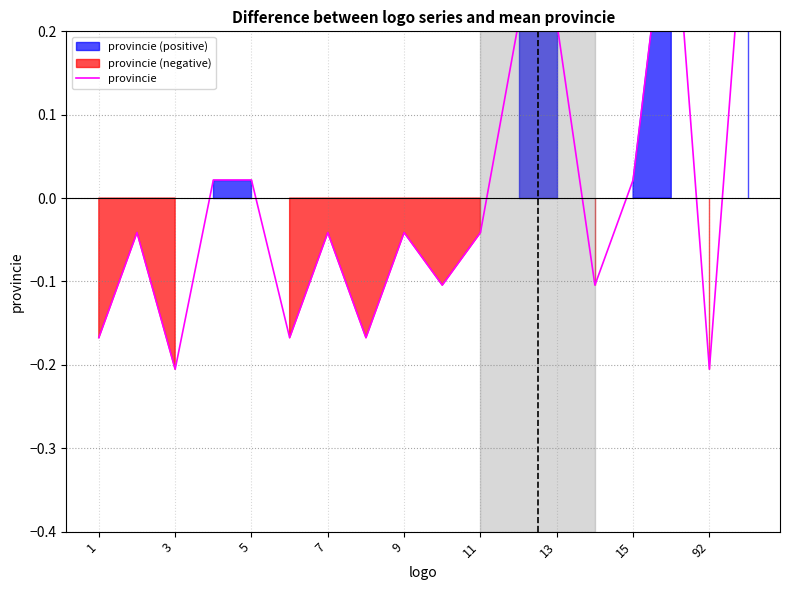

How many lines are shown in the chart?

1